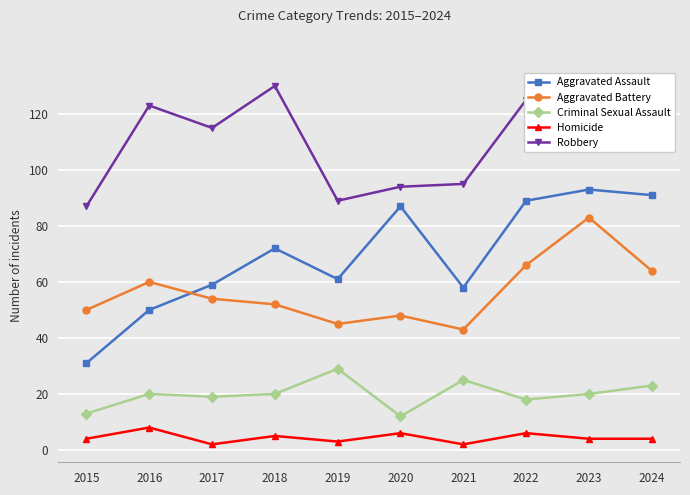

True or false: Robbery and Aggravated Assault intersect in this chart.

False